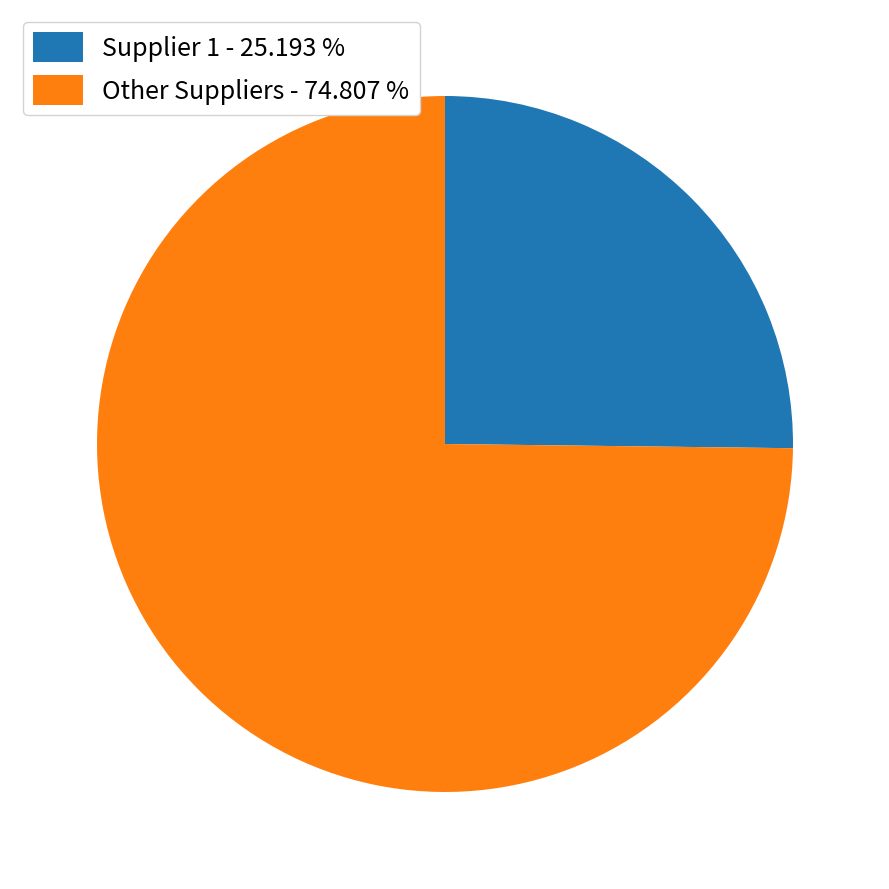

Approximately how many times larger is the value at Supplier 1 - 25.193 % compared to Other Suppliers - 74.807 %?

0.3